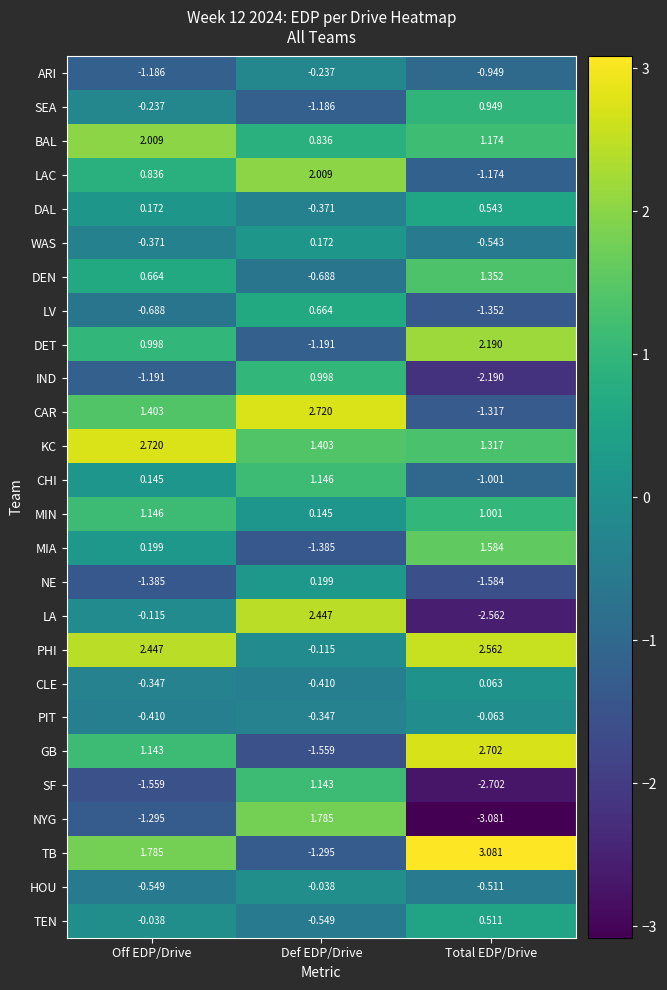

Which label corresponds to the smallest value in the chart?

Total EDP/Drive